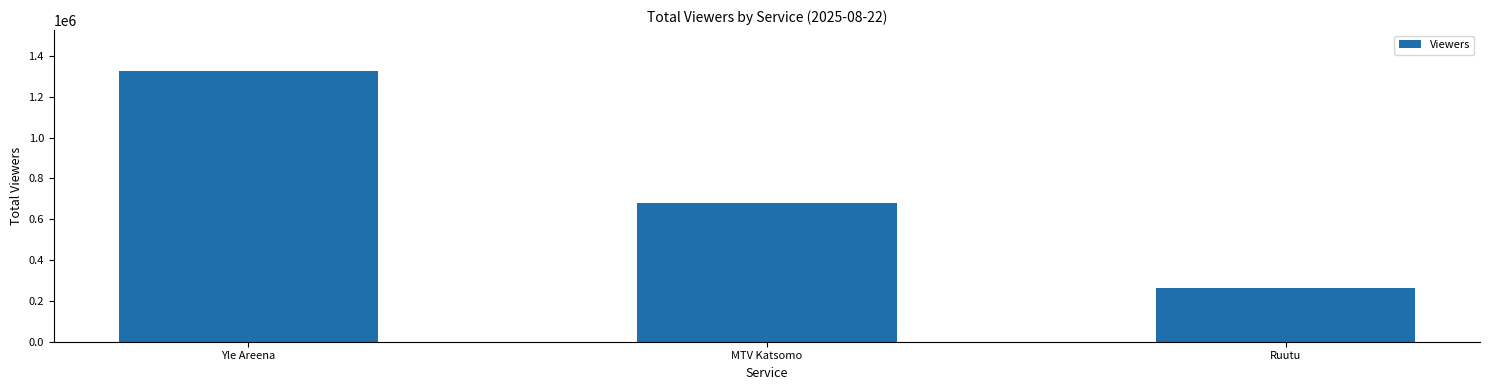

Reading left to right, what are all the values shown in this chart?

Yle Areena=1327000	MTV Katsomo=681000	Ruutu=264000